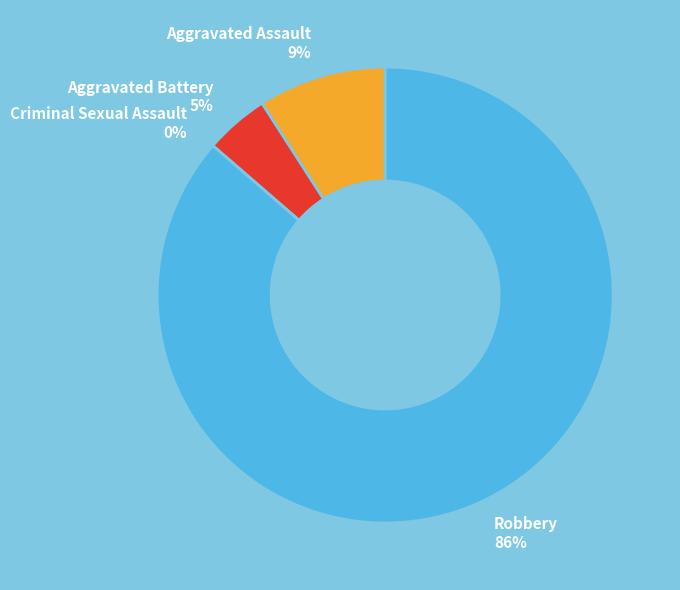

To the nearest percent, what is the average slice percentage?

25%